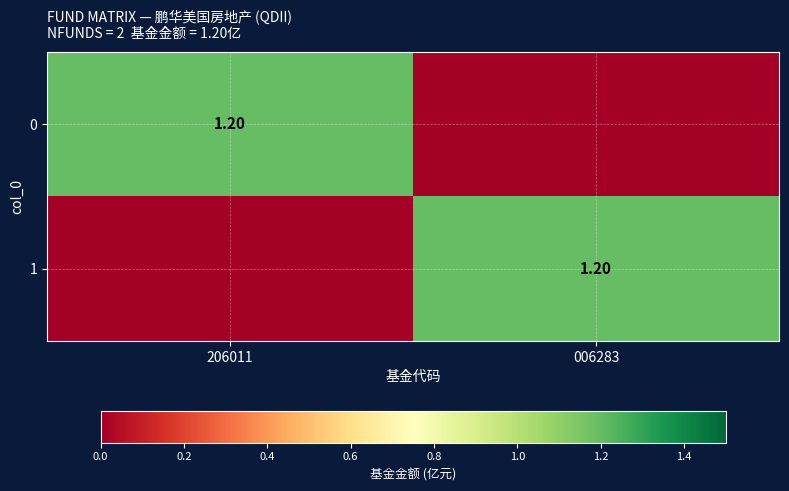

At which label is 0 closest to 0?

006283